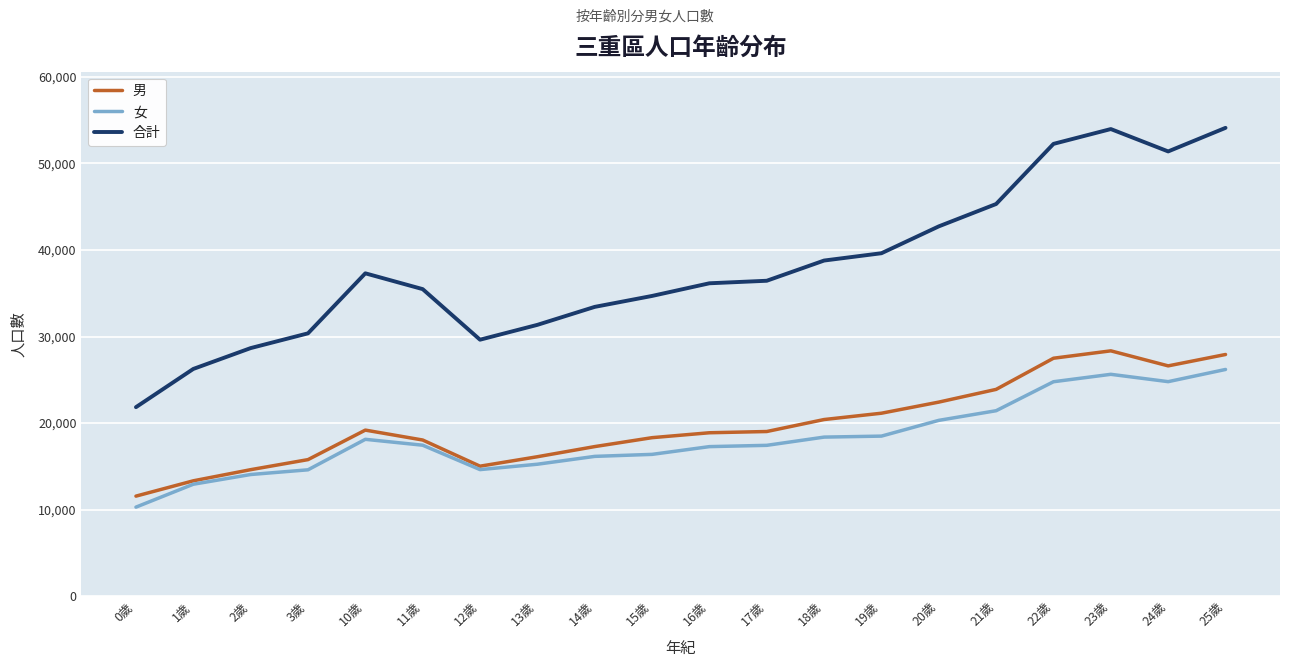

Rank the series at 11歲 from lowest to highest value.

女, 男, 合計